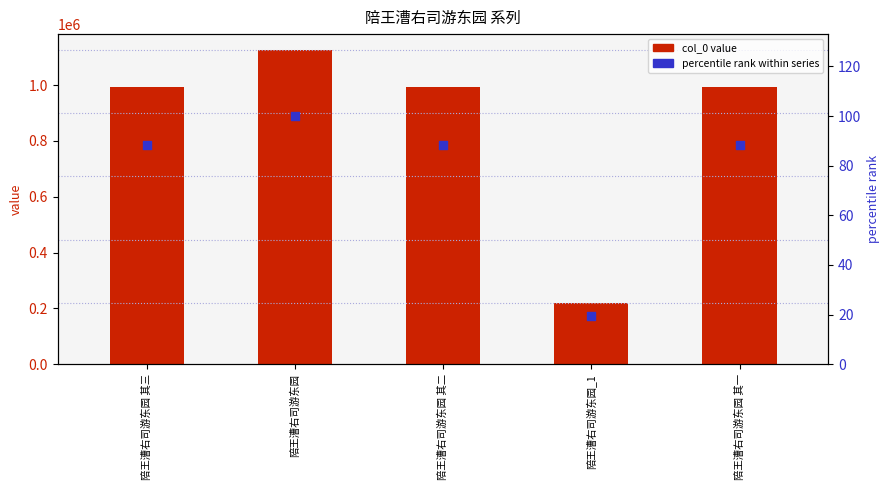

Which series reaches the minimum Y coordinate?

percentile rank within series